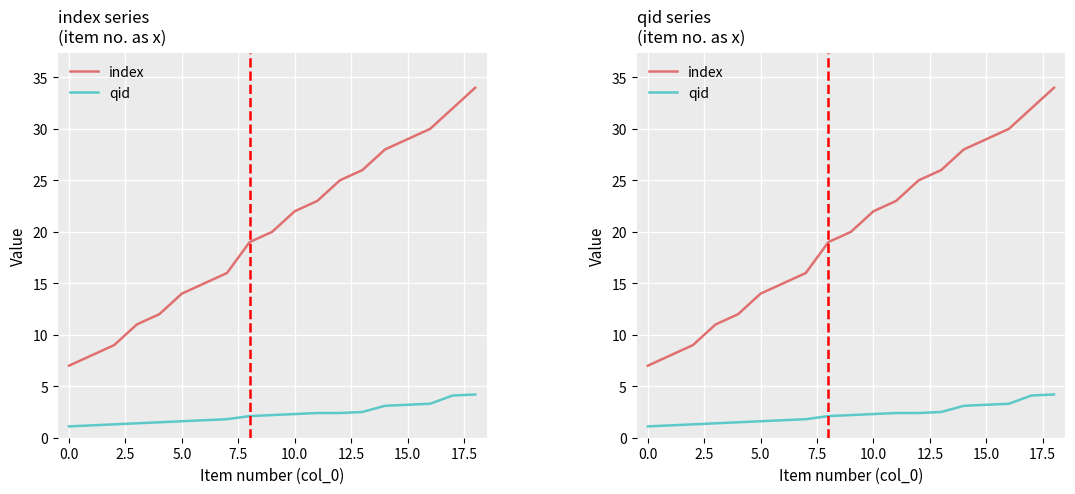

List the series in order of their peak value, lowest first.

qid, index